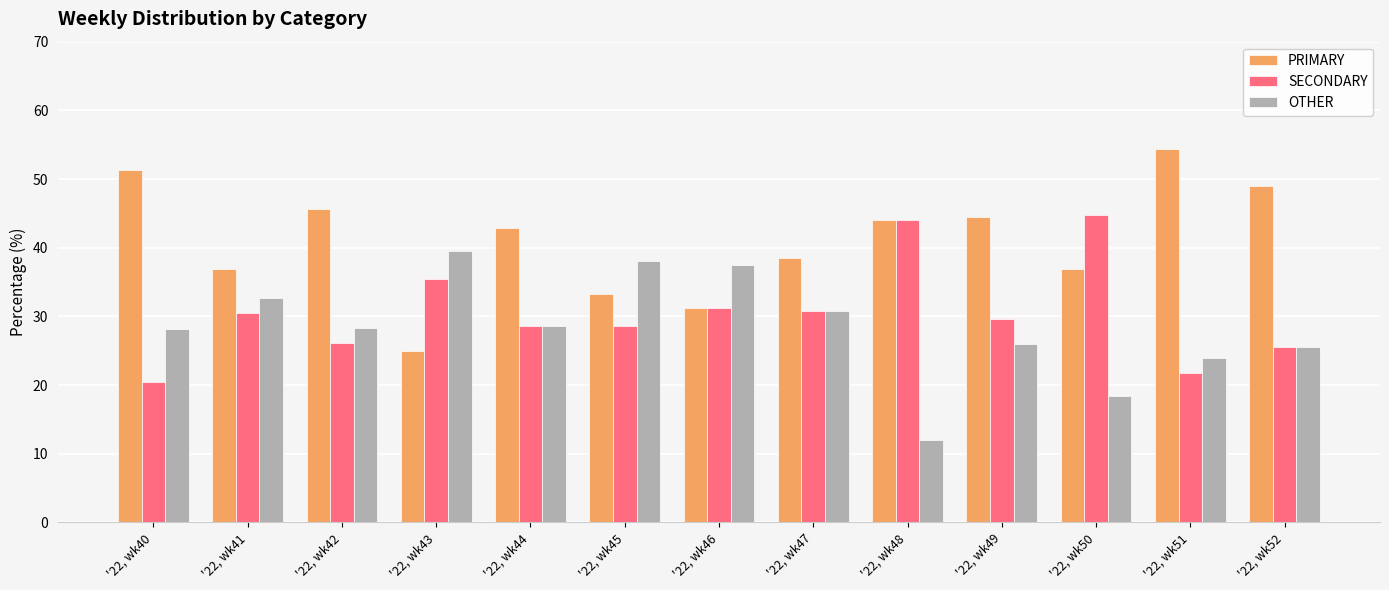

What is the sum of the SECONDARY values at '22, wk50 and '22, wk49?

74.4